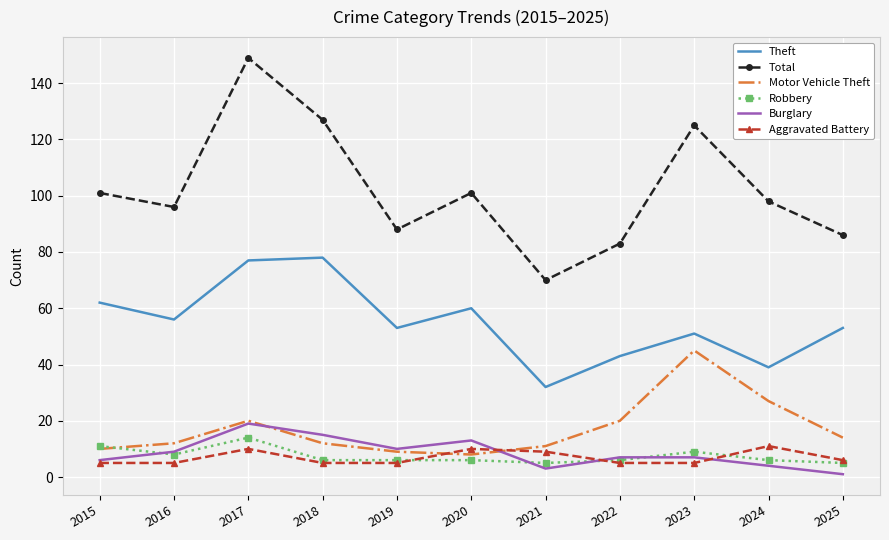

How many interior local peaks does the Motor Vehicle Theft series have?

2